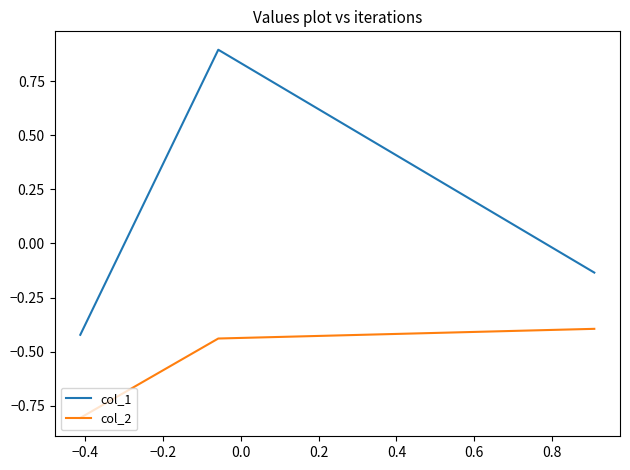

What is the sum of all col_2 values?

-1.6